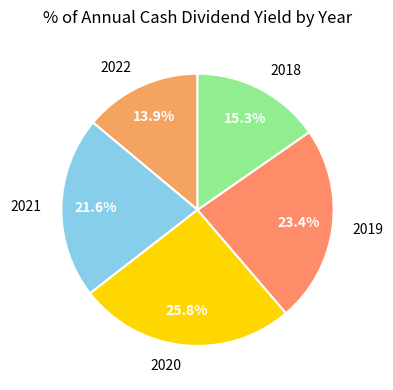

How many slices are in this pie chart?

5